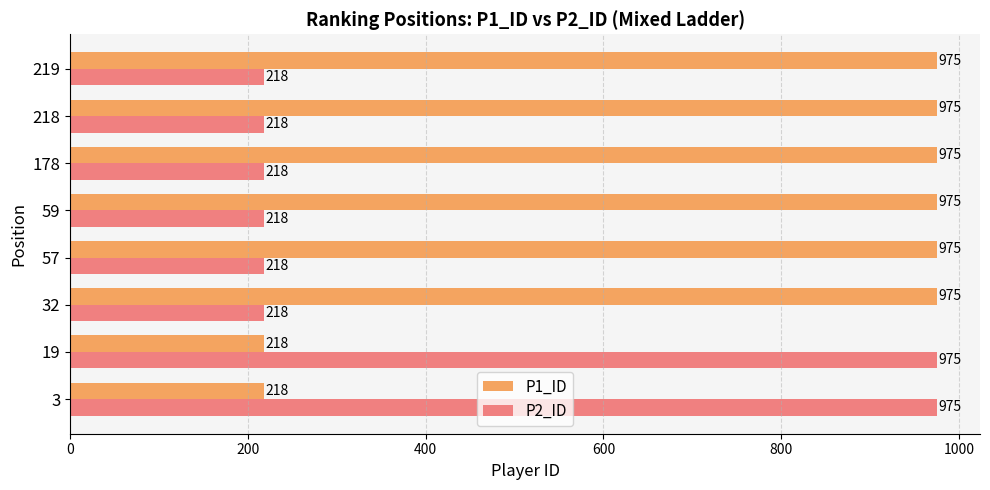

List the series in order of their overall mean, highest first.

P1_ID, P2_ID